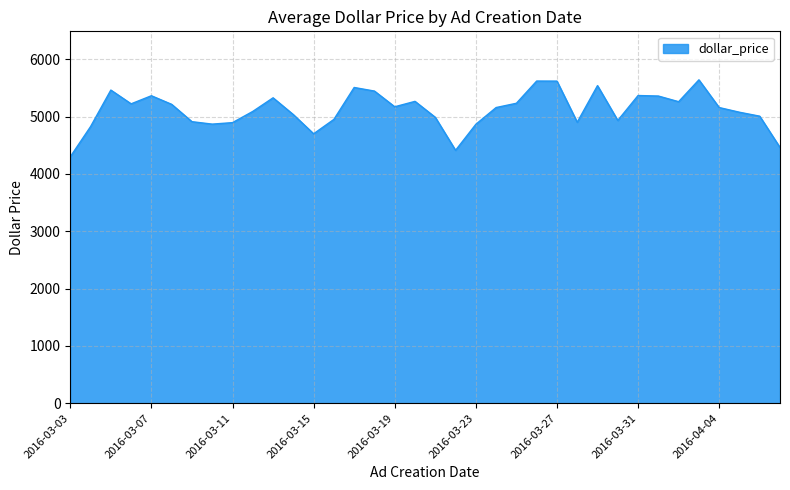

What is the minimum value shown in the chart?

4298.6